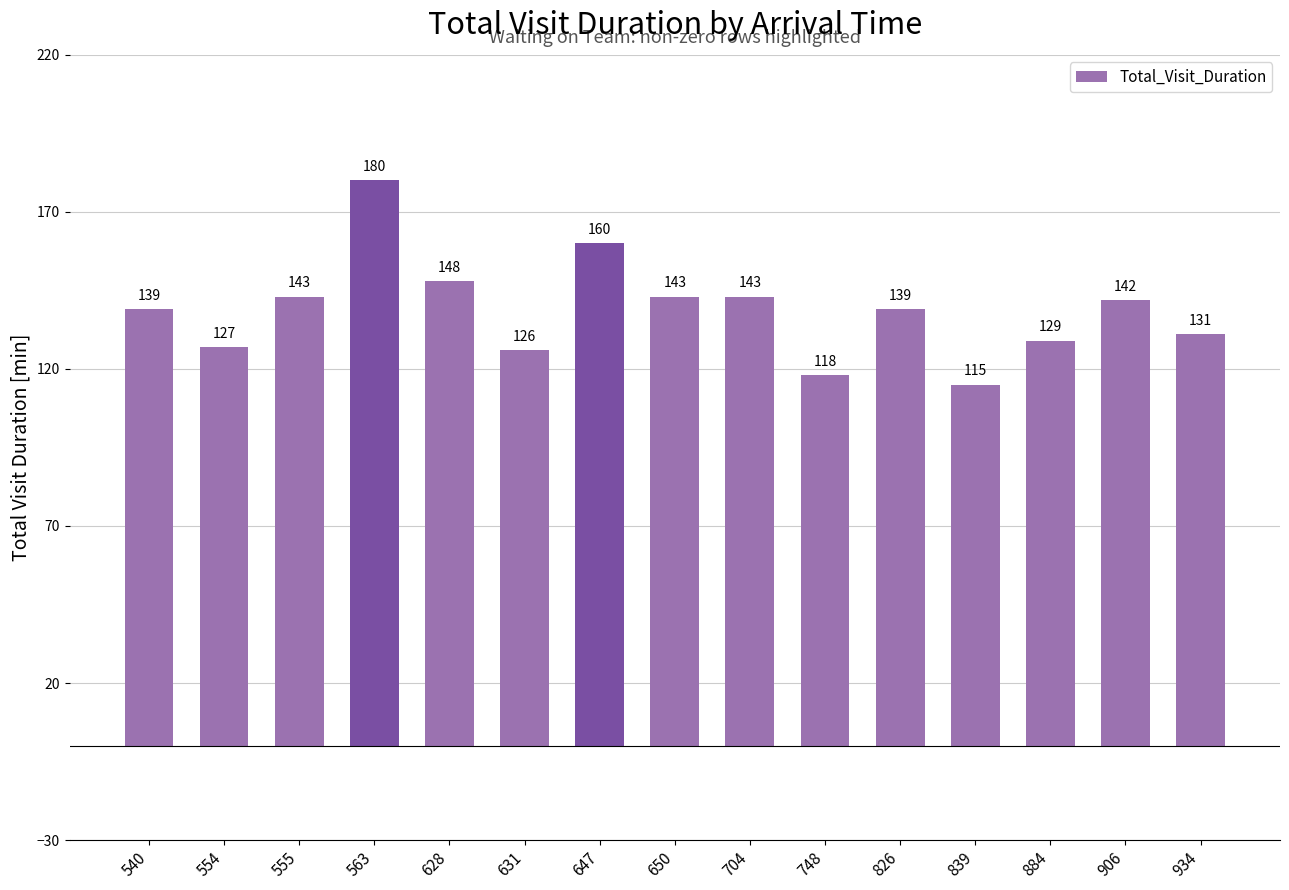

Reading right to left, extract all data points from this chart.

934=131	906=142	884=129	839=115	826=139	748=118	704=143	650=143	647=160	631=126	628=148	563=180	555=143	554=127	540=139